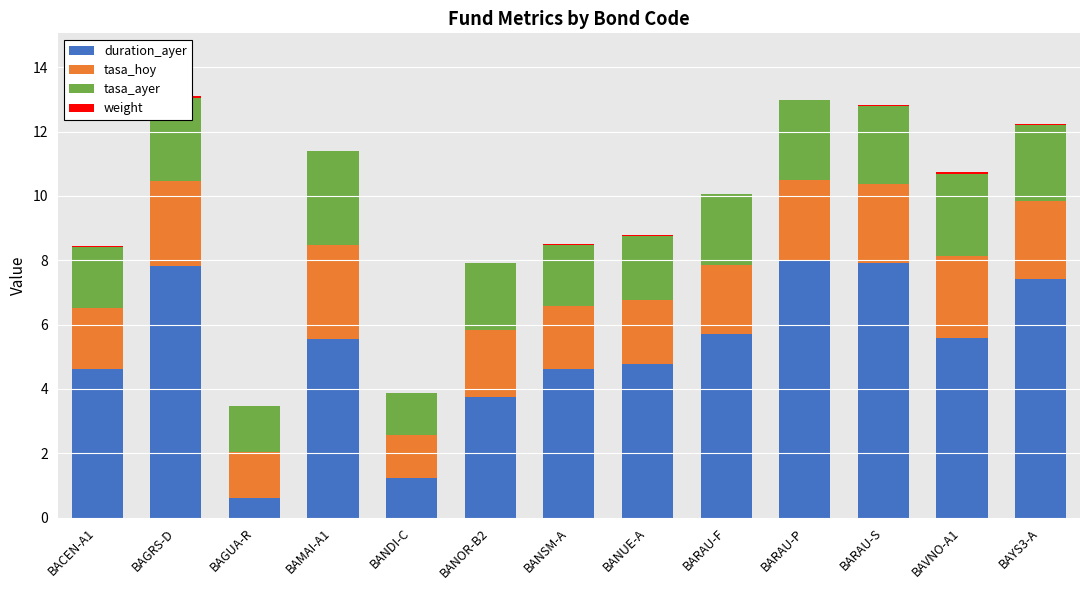

What is the total value across all series at BARAU-S?

12.8